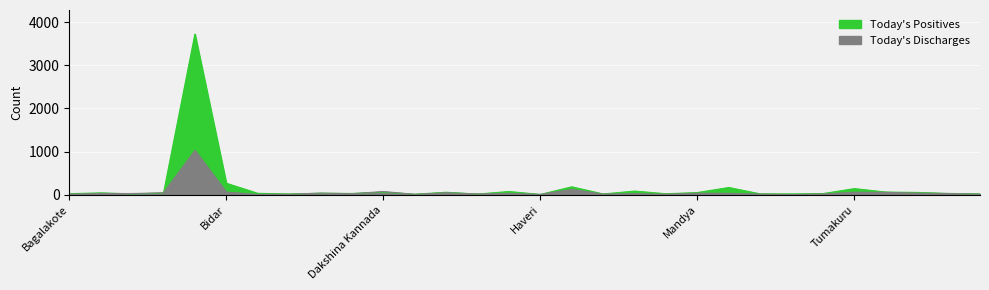

Which has a higher value, Tumakuru or Raichuru?

Tumakuru